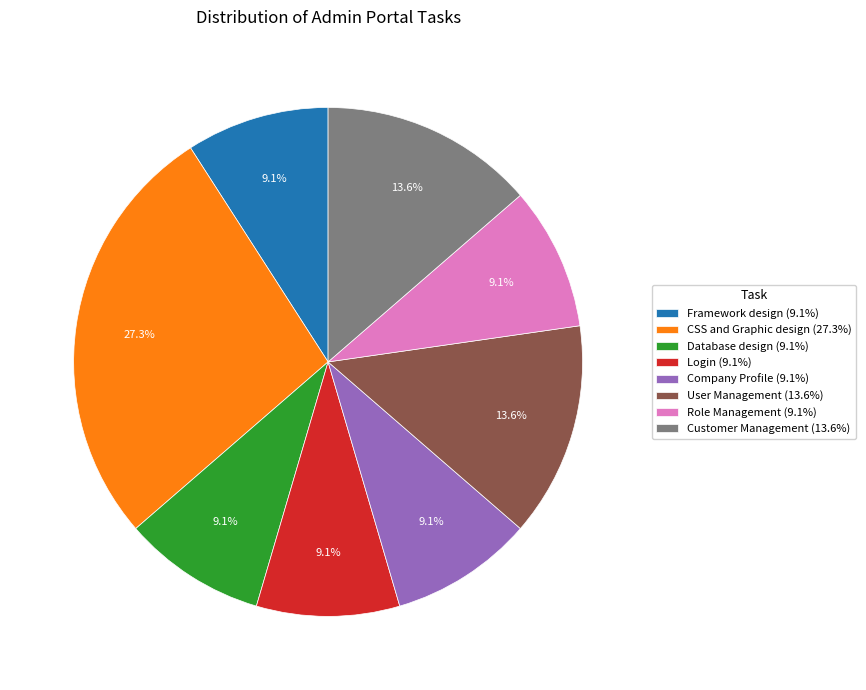

The Login slice represents 18% of the pie. True or false?

False